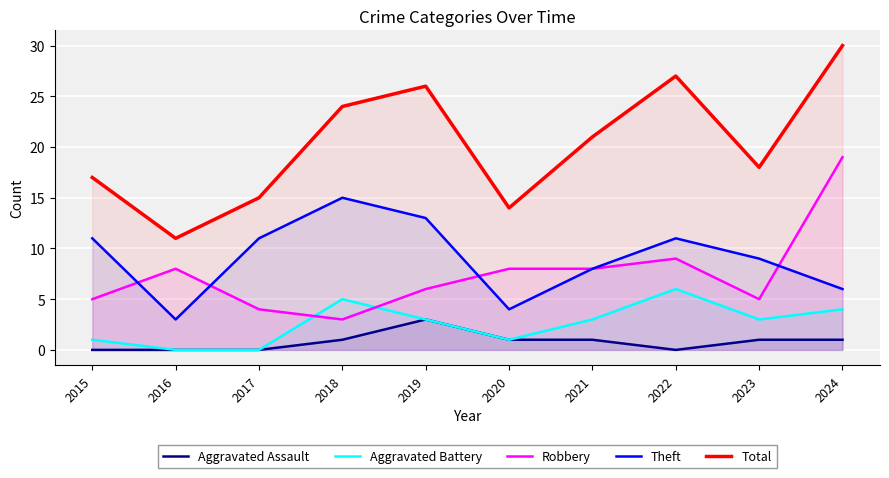

Which category has the highest value in the Theft series?

2018